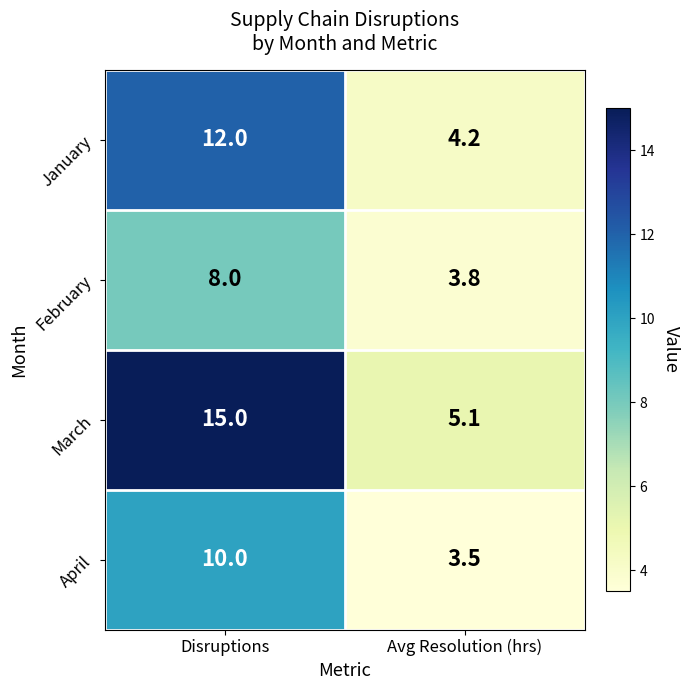

Is it true that March equals 2.1 at Avg Resolution (hrs)?

False